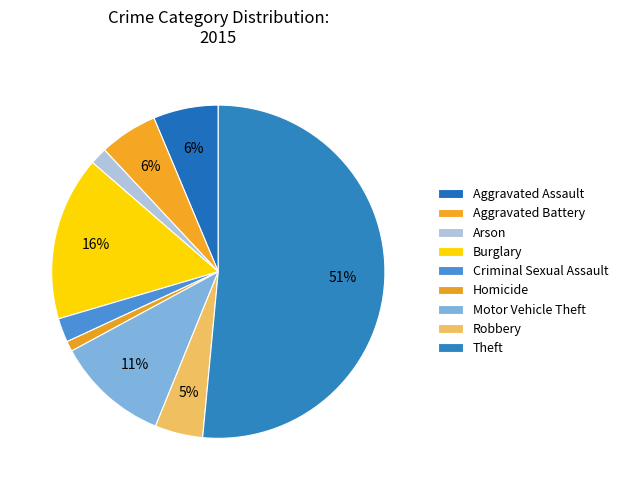

Is Theft the majority of the pie?

Yes